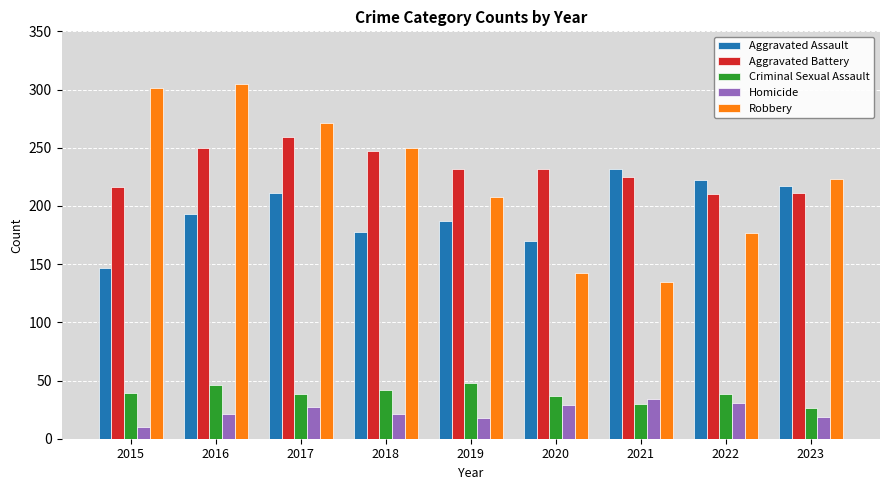

What is the greatest value displayed?

305